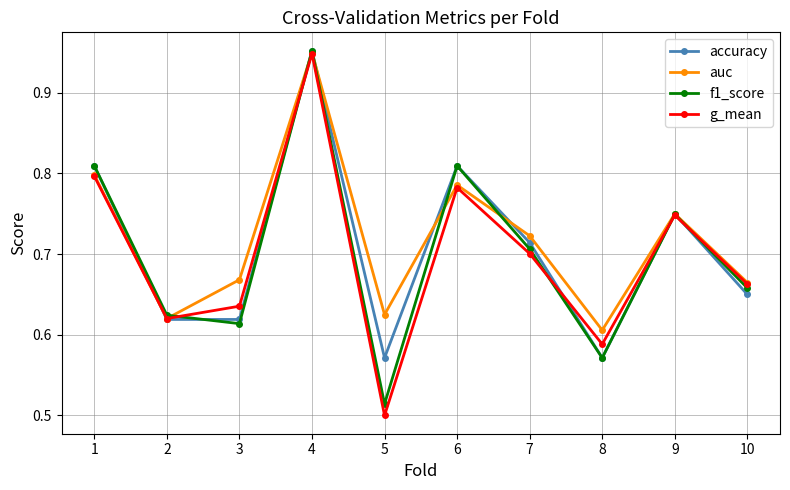

In f1_score, how many points are lower than both neighbors (excluding endpoints)?

3